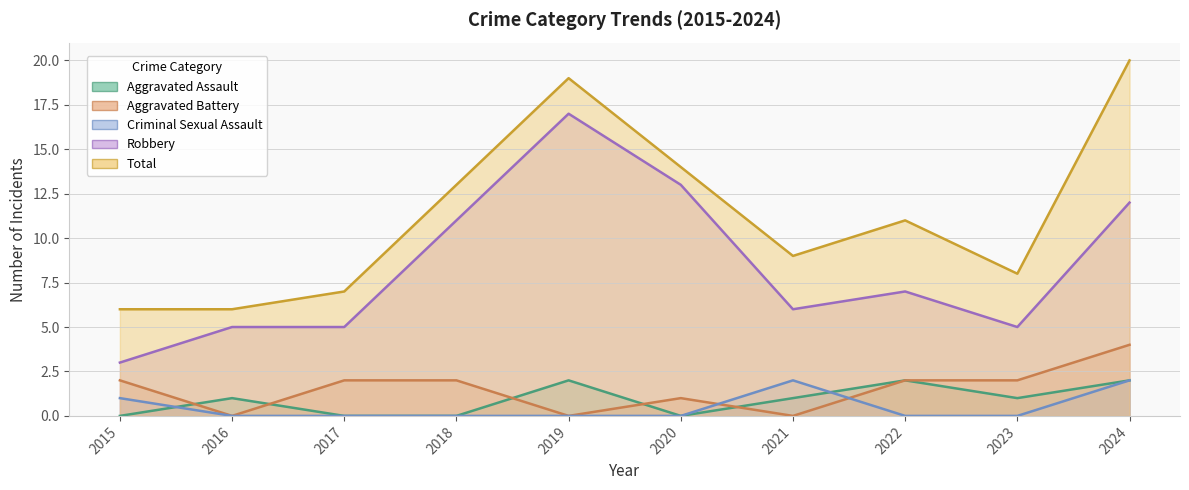

Which category has the highest value across all series?

2024